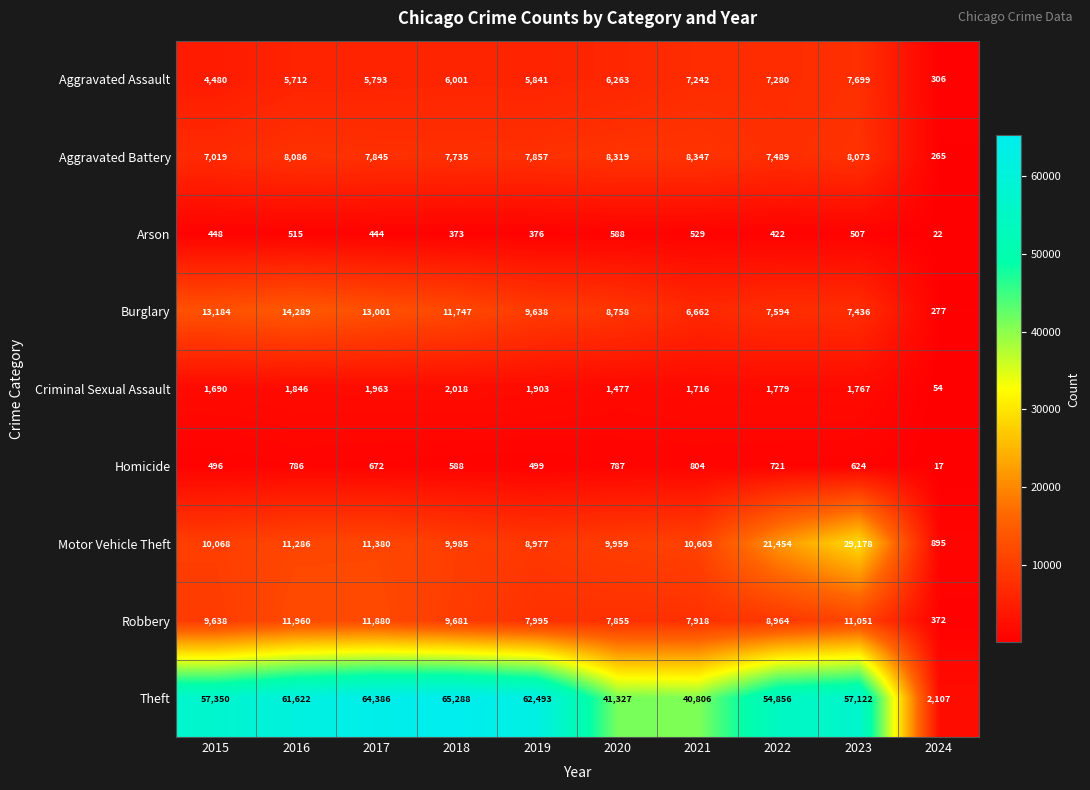

At which category is the sum across all series the highest?

2023